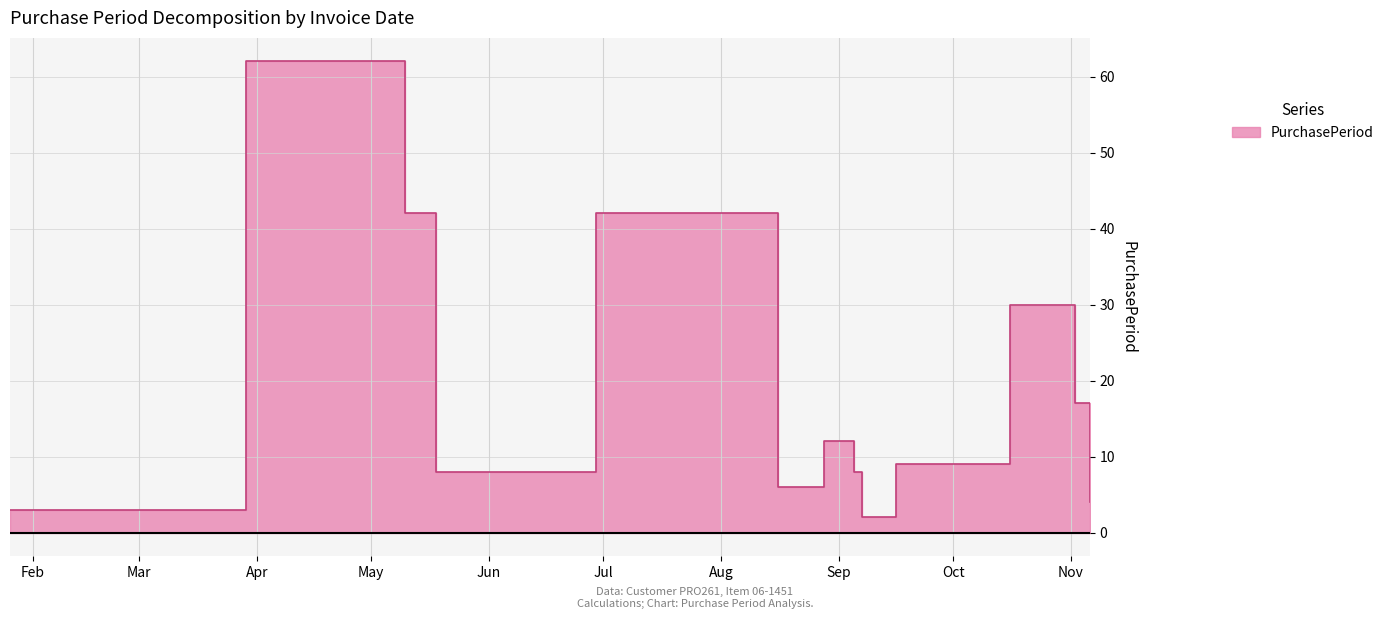

At which label is the value closest to 32?

2017-10-16